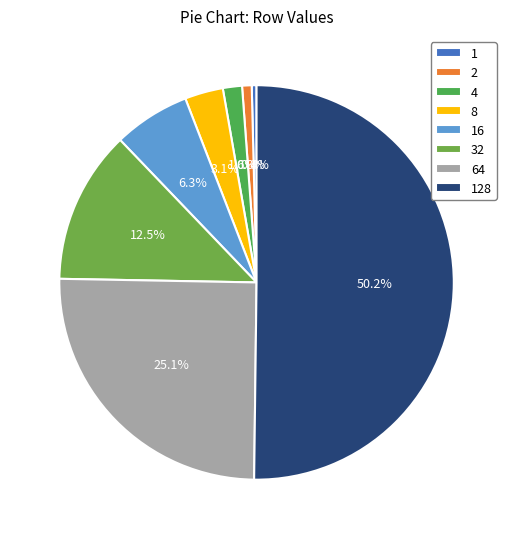

To the nearest percent, what is the combined percentage of 8 and 64?

28%